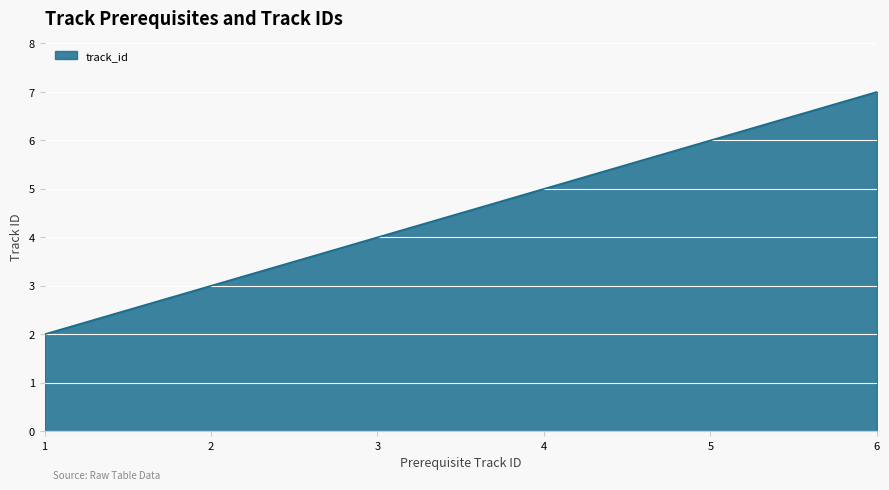

How many lines are shown in the chart?

1